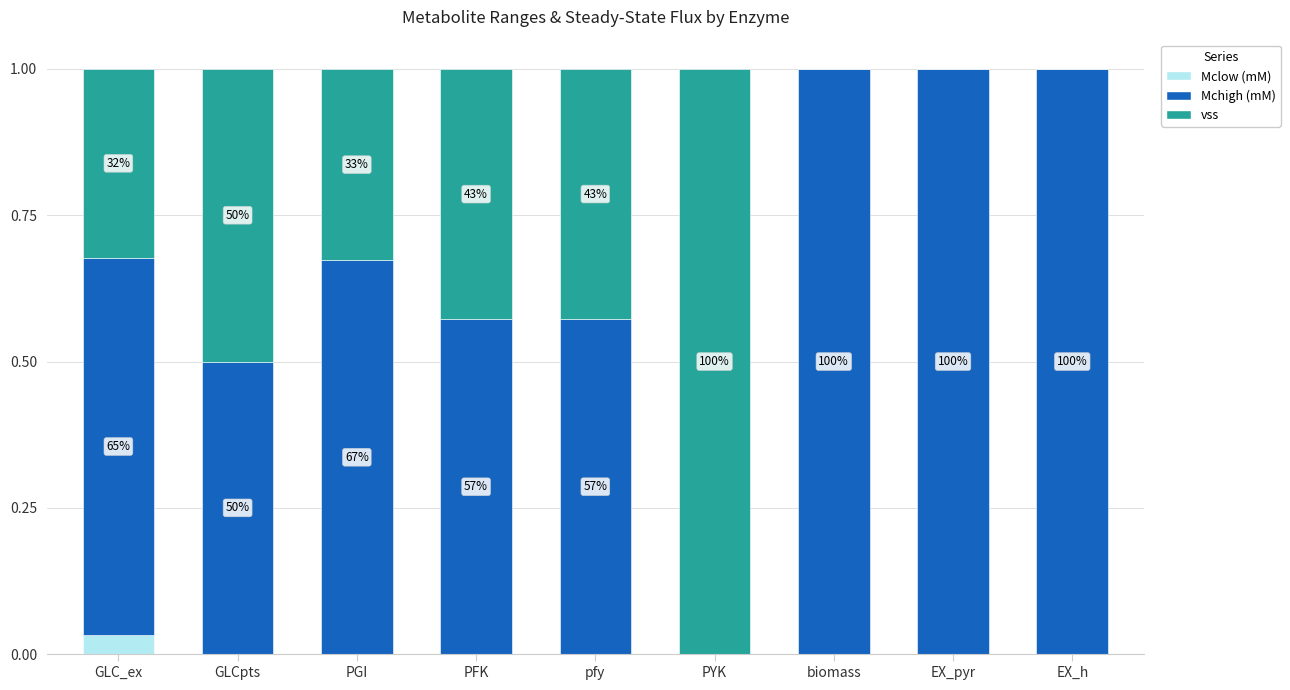

What are all the series names shown in the legend?

Mclow (mM), Mchigh (mM), vss